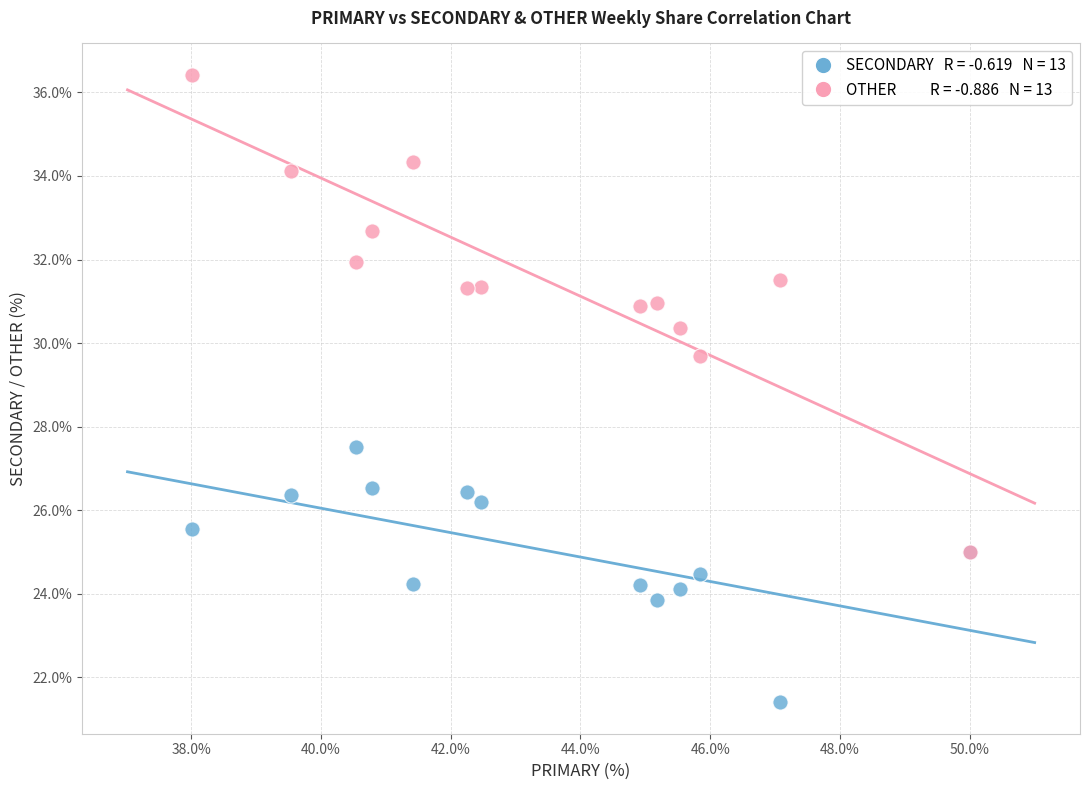

Across all series, what Y value is closest to 28?

27.5